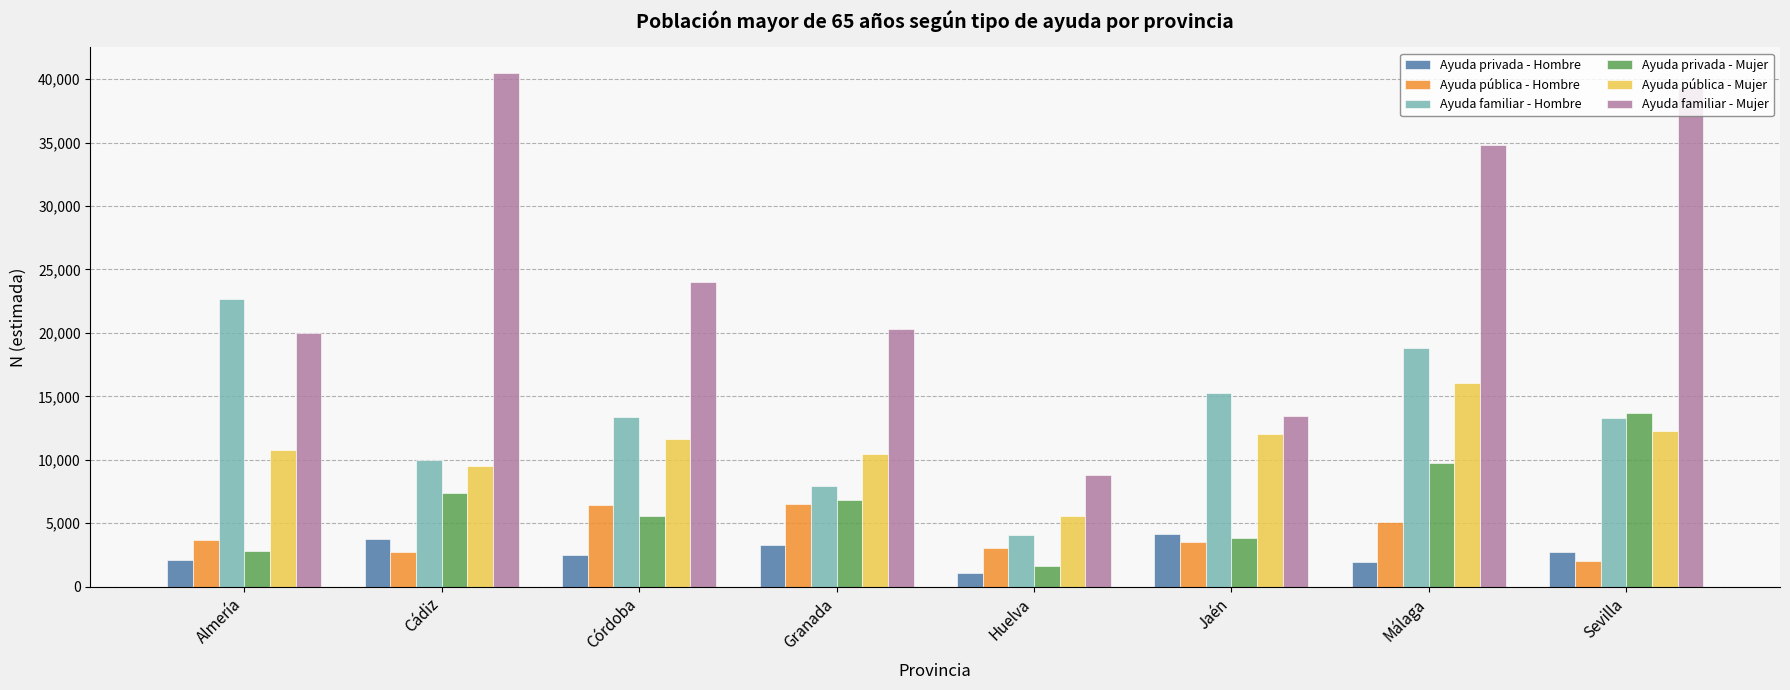

What is the highest value of the Ayuda privada - Hombre series?

4117